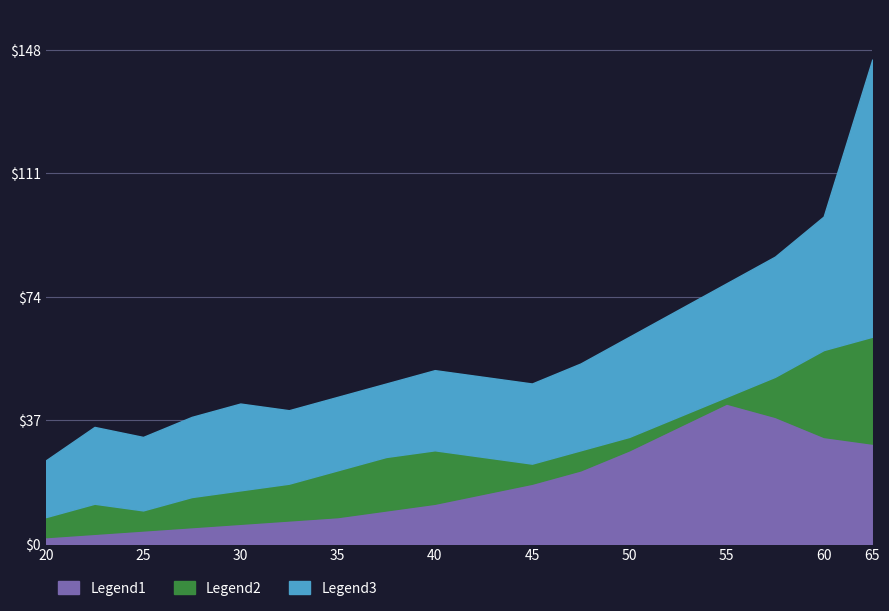

What is the value of the Legend1 point at the 15th from the left?

42